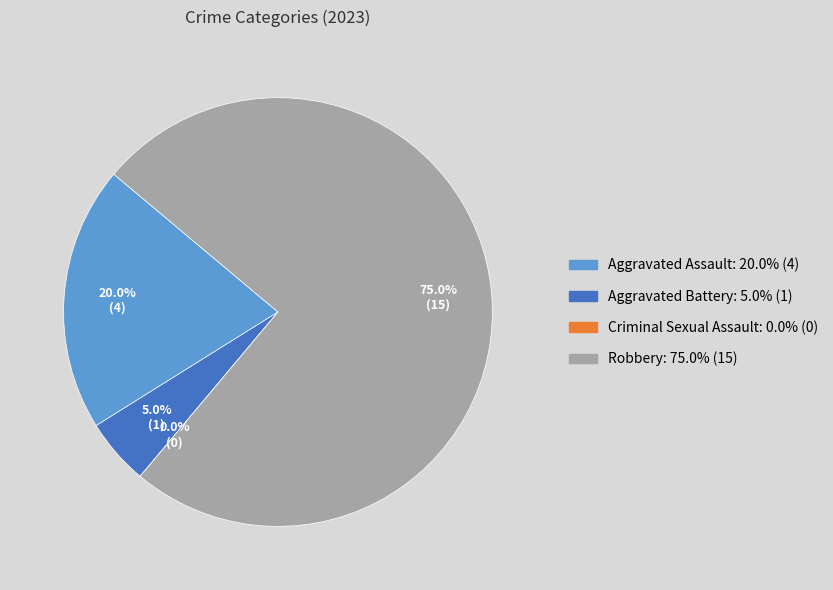

What is the largest slice in the pie chart?

Robbery